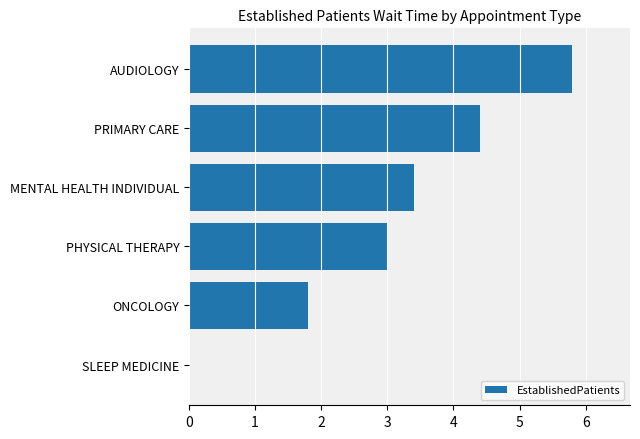

What is the change in value from MENTAL HEALTH INDIVIDUAL to AUDIOLOGY?

+2.4